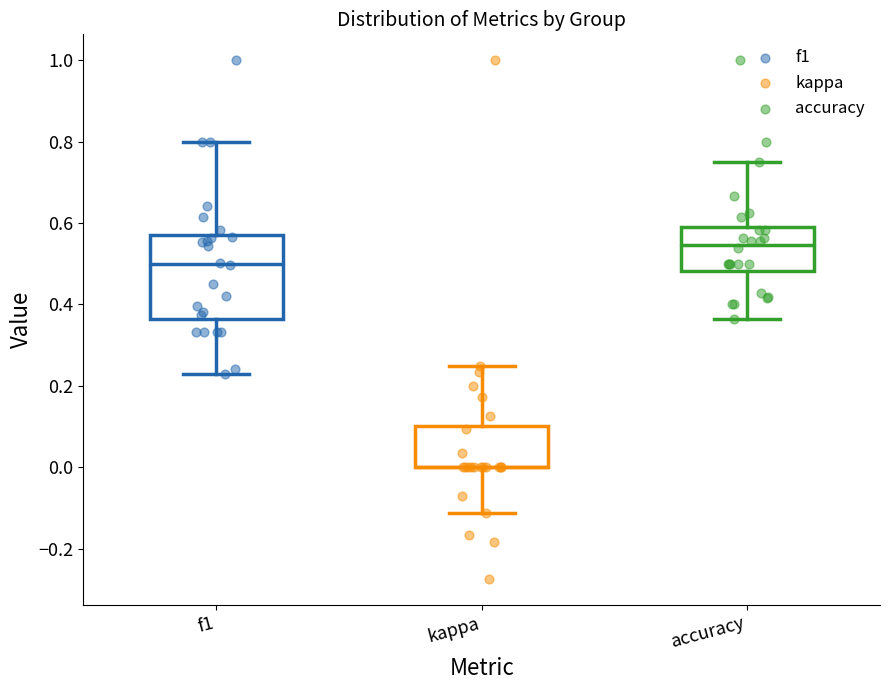

Where is the upper edge of the box for f1 on the y-axis? The values are not printed on the chart, so give them approximately, as read against the axis.

0.58